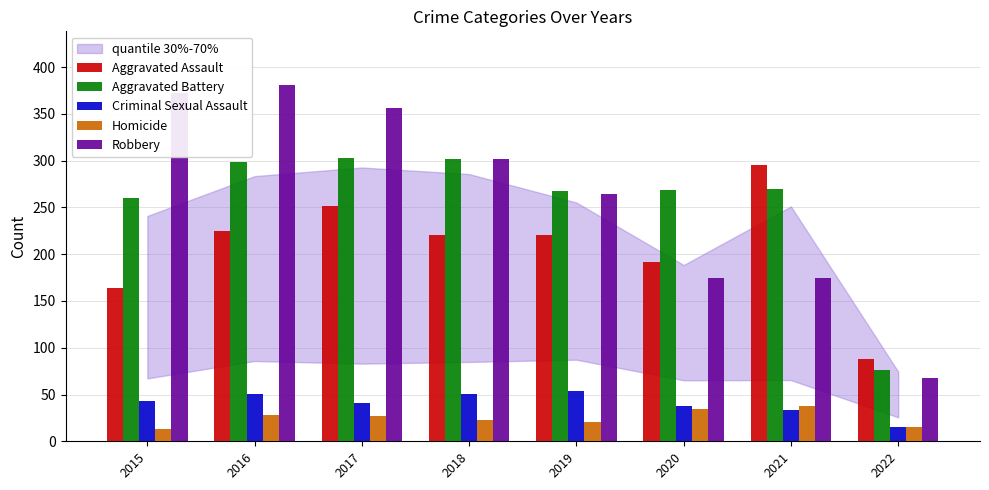

How many data points does each series have?

8